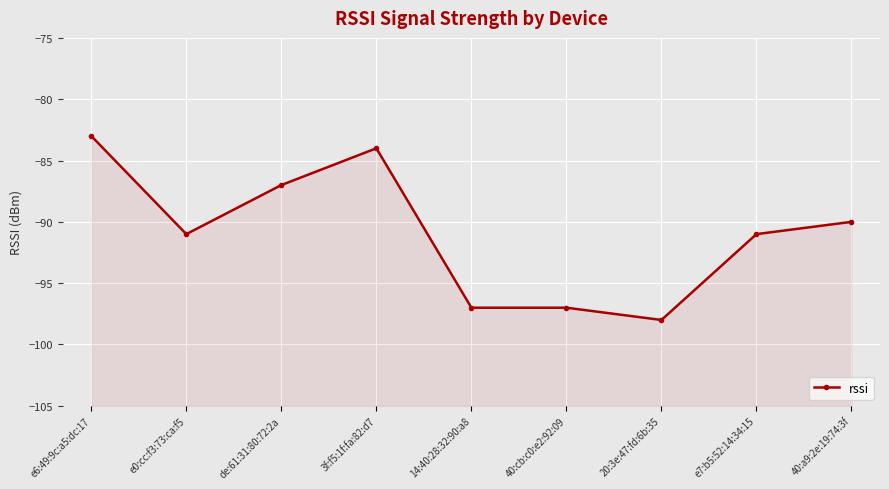

Reading right to left, transcribe all the data shown in this chart.

40:a9:2e:19:74:3f=-90	e7:b5:52:14:34:15=-91	20:3e:47:fd:6b:35=-98	40:cb:c0:e2:92:09=-97	14:40:28:32:90:a8=-97	3f:f5:1f:fa:82:d7=-84	de:61:31:80:72:2a=-87	e0:cc:f3:73:ca:f5=-91	e6:49:9c:a5:dc:17=-83